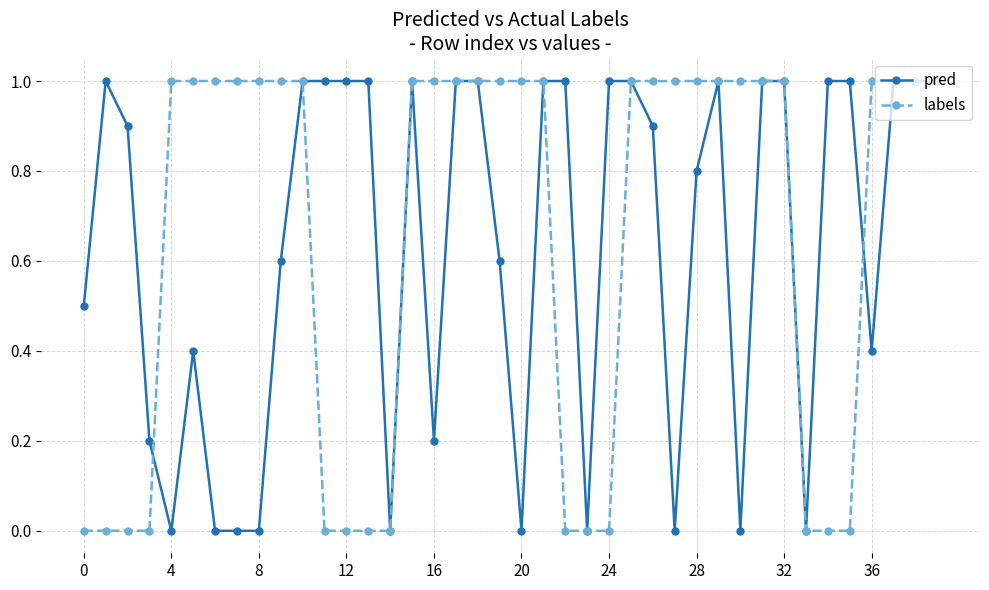

Which series has the largest range (max minus min)?

labels